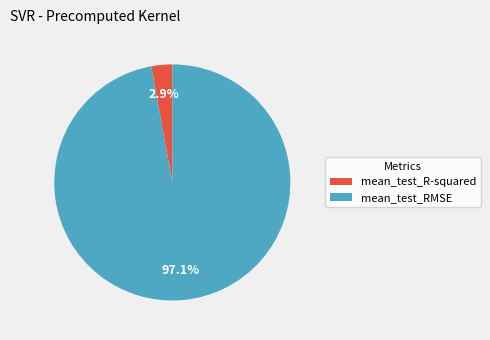

Is the sum of mean_test_R-squared and mean_test_RMSE greater than half?

Yes